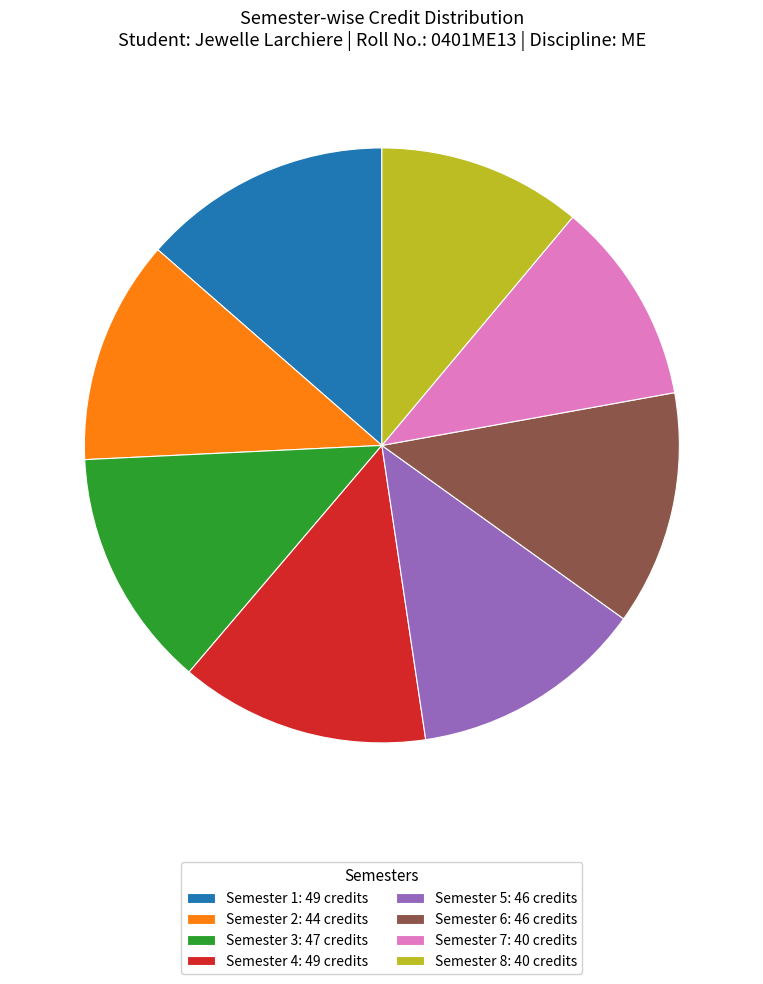

Approximately how many times larger is the value at Semester 6 compared to Semester 3?

1.0